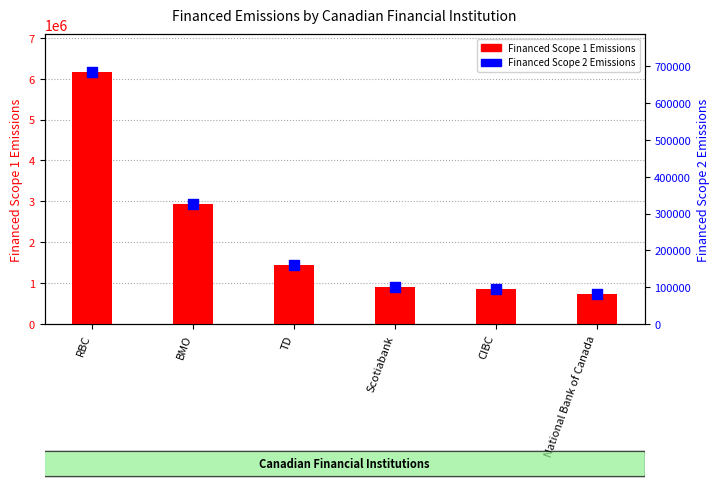

Which series has the largest total across all categories?

Financed Scope 1